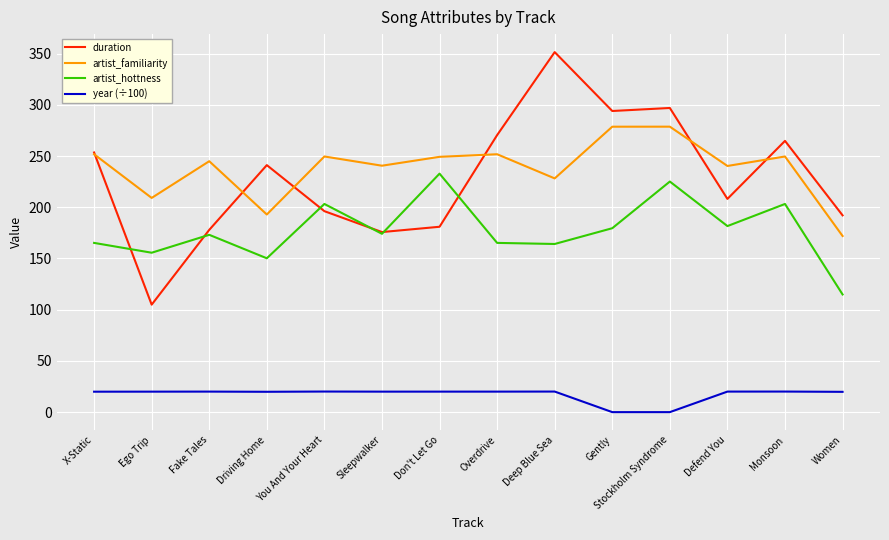

The duration series shows 399.1 at Monsoon. True or false?

False